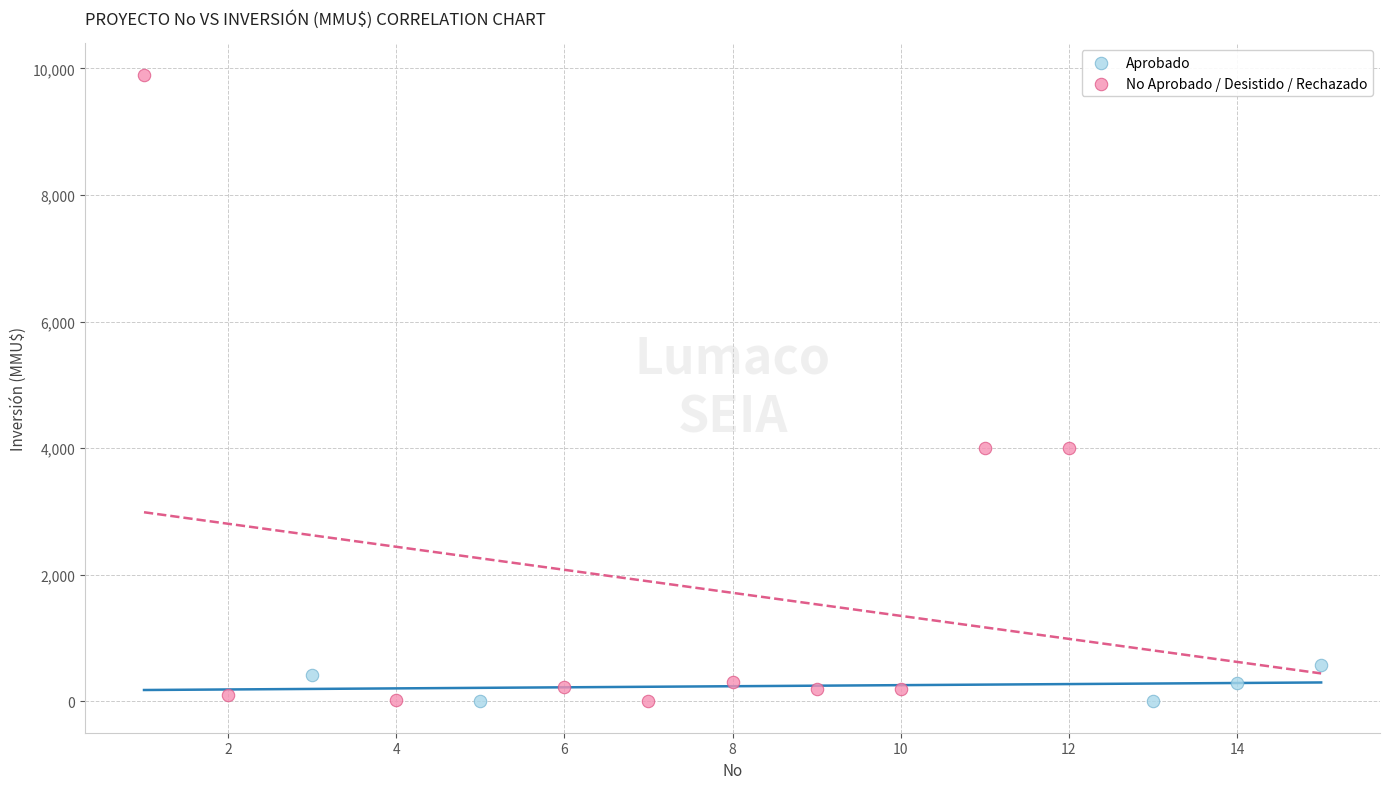

Which series contains the highest Y value?

No Aprobado / Desistido / Rechazado